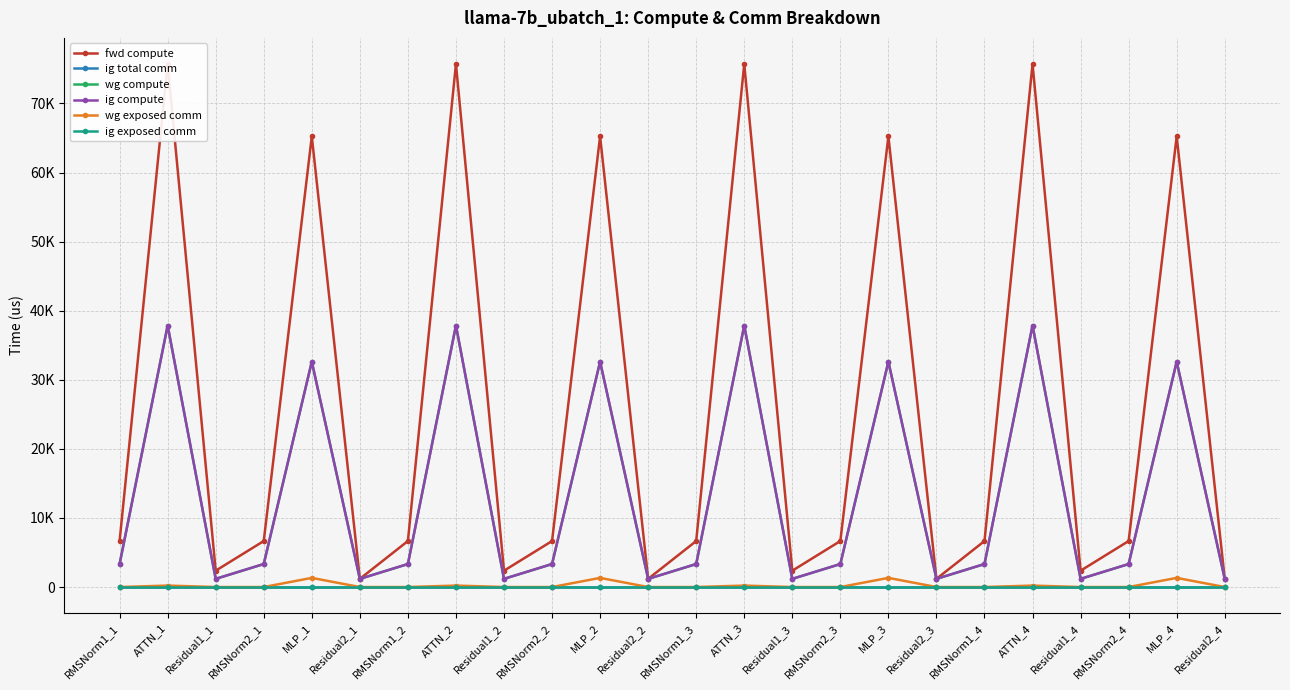

True or false: ig compute and ig exposed comm cross at least once.

False